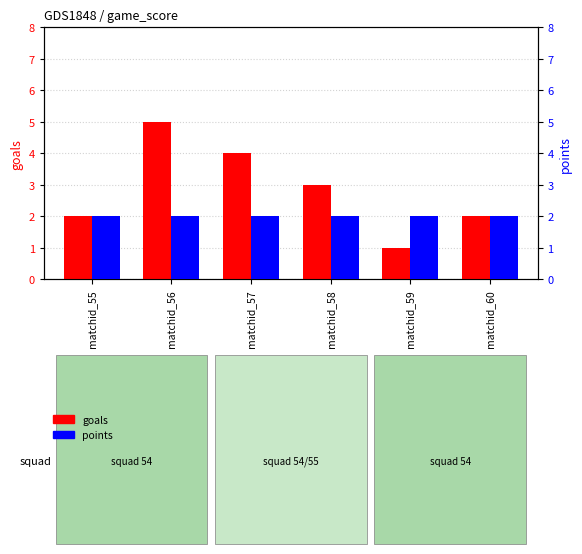

What are all the series names shown in the legend?

goals, points